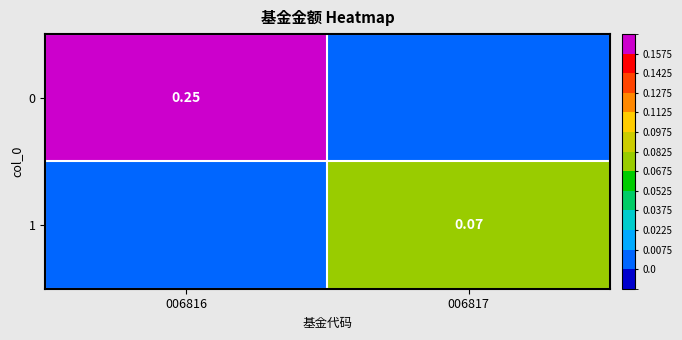

At which category is the sum across all series the highest?

006816